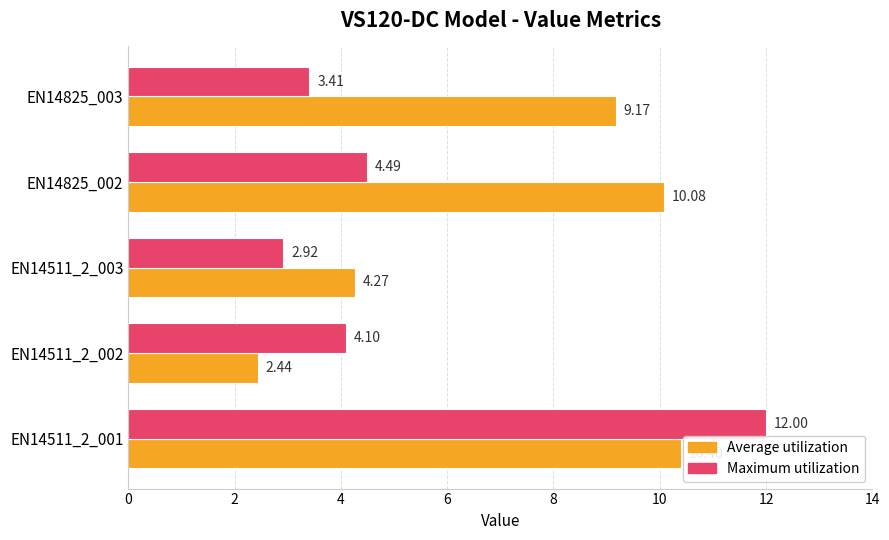

What is the maximum value shown in the chart?

12.0